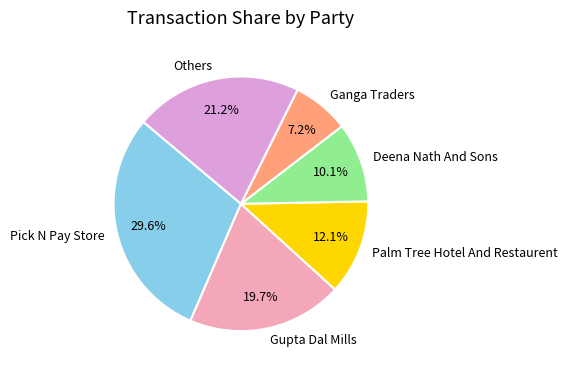

To the nearest percent, what is the difference between the largest and smallest slice percentages?

22%